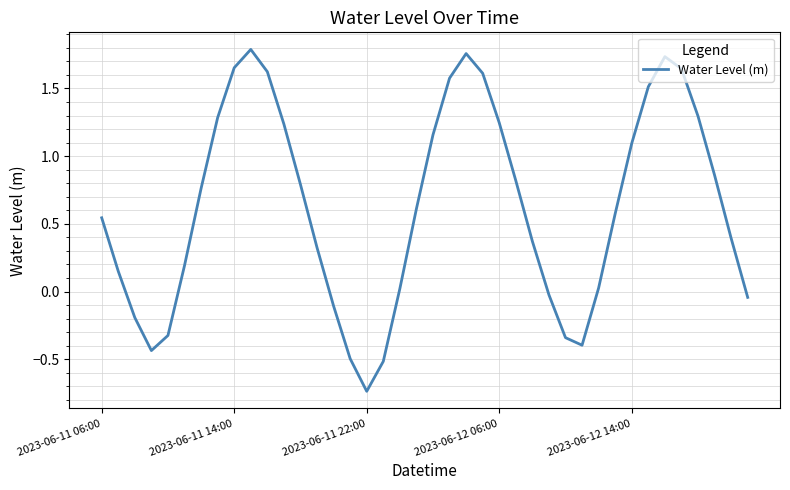

What is the difference between the maximum and minimum values?

2.5